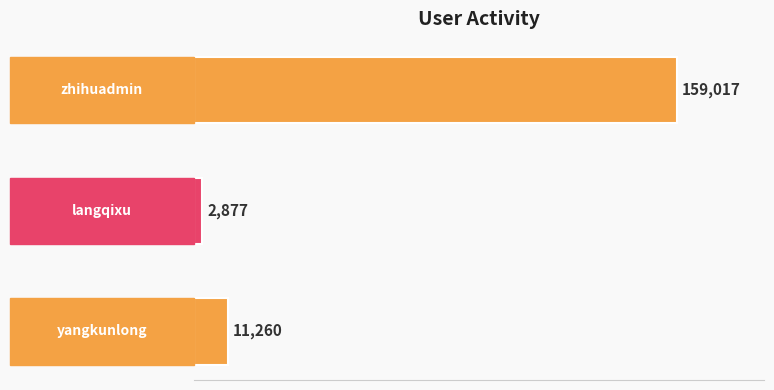

What is the smallest value displayed?

2877